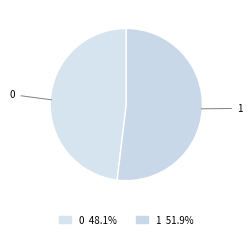

Combined, do 0 and 1 account for over 50%?

Yes